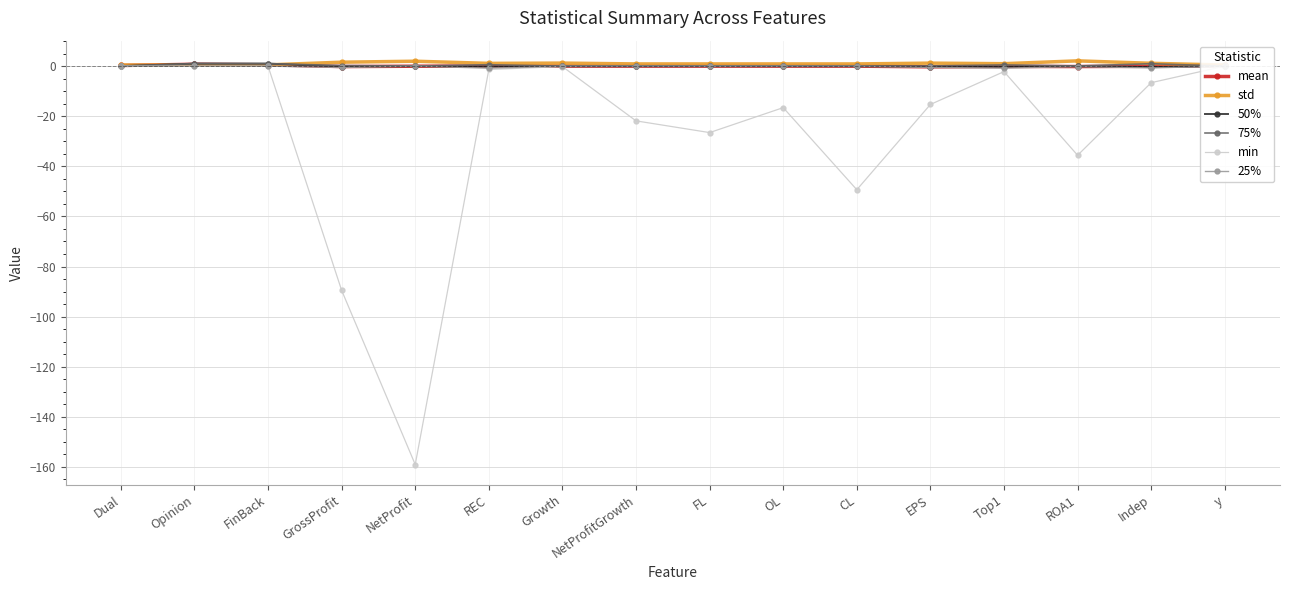

Between NetProfit and Dual, which is larger?

Dual